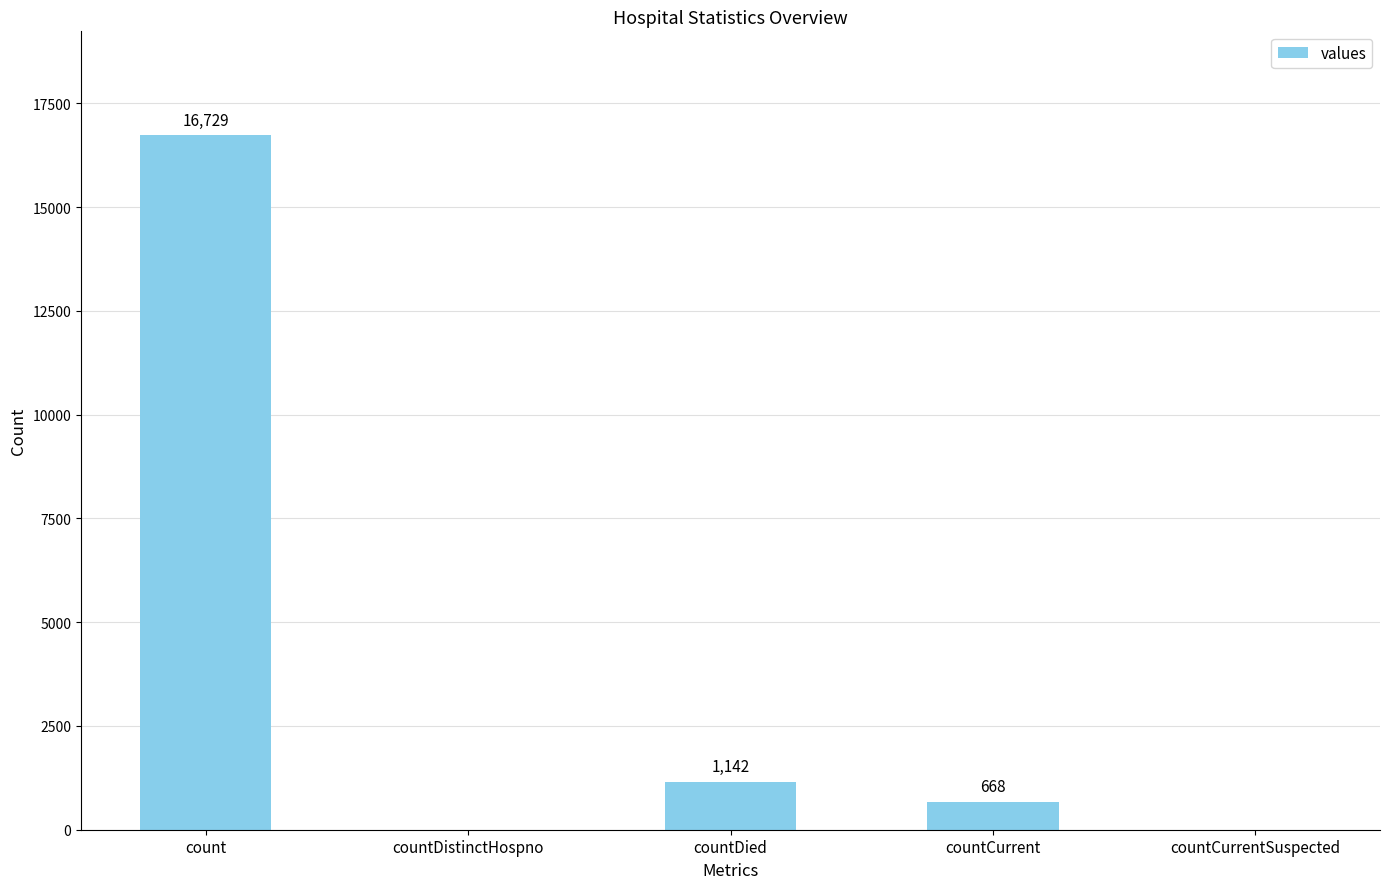

What is the average value?

3708